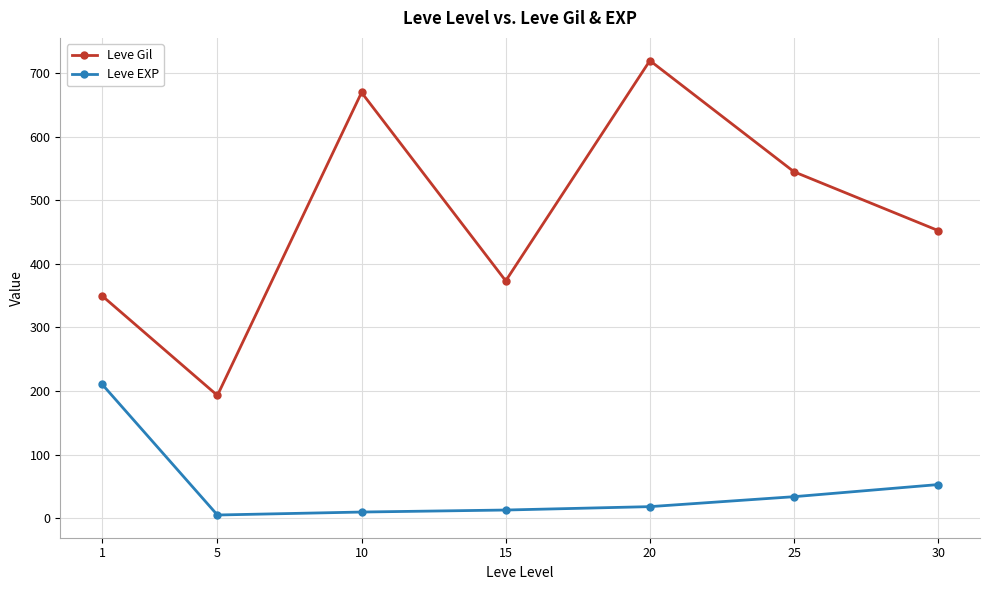

True or false: Leve EXP and Leve Gil intersect in this chart.

False